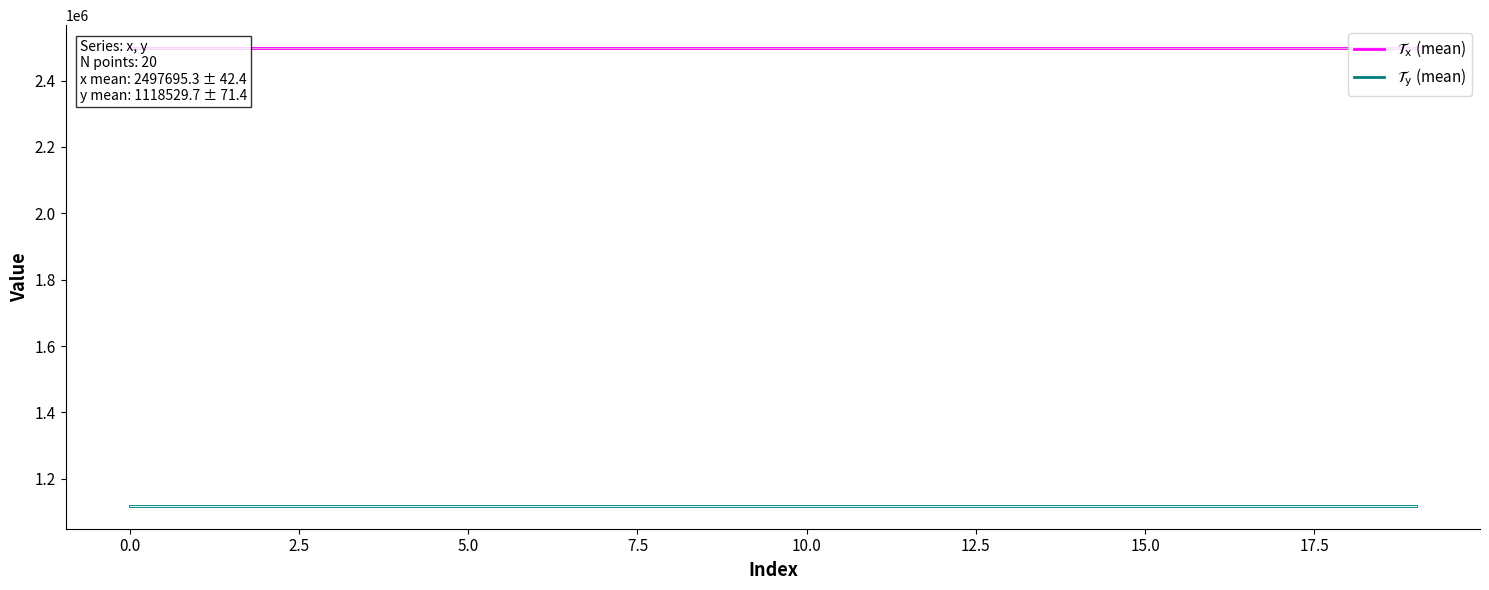

List the series in order of their overall mean, highest first.

$\mathcal{T}_{\mathrm{x}}$ (mean), $\mathcal{T}_{\mathrm{y}}$ (mean)